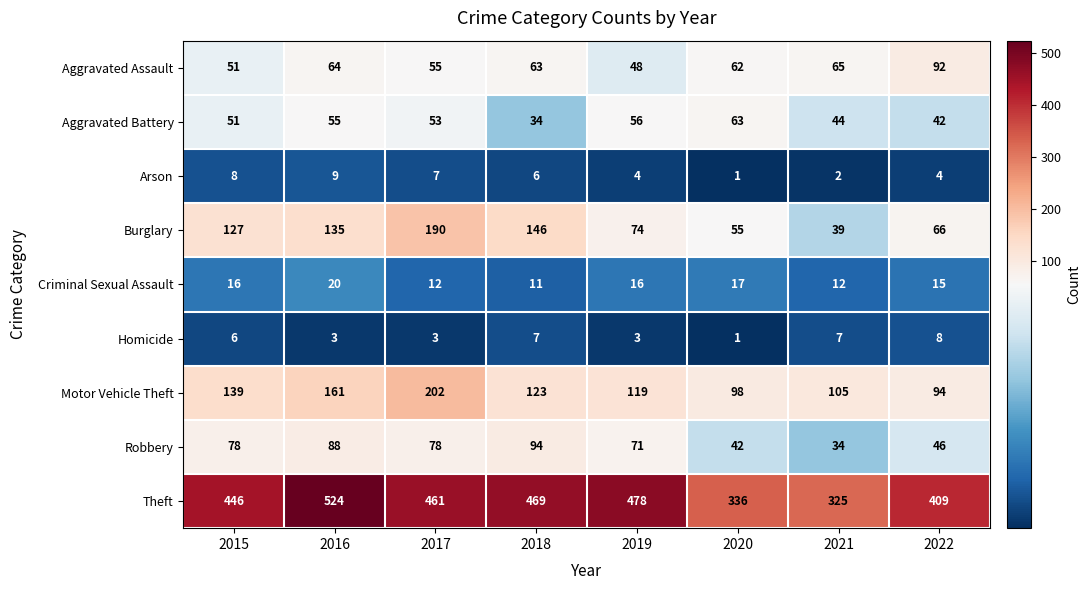

Read the Theft value at 2020, to the nearest 50.

350